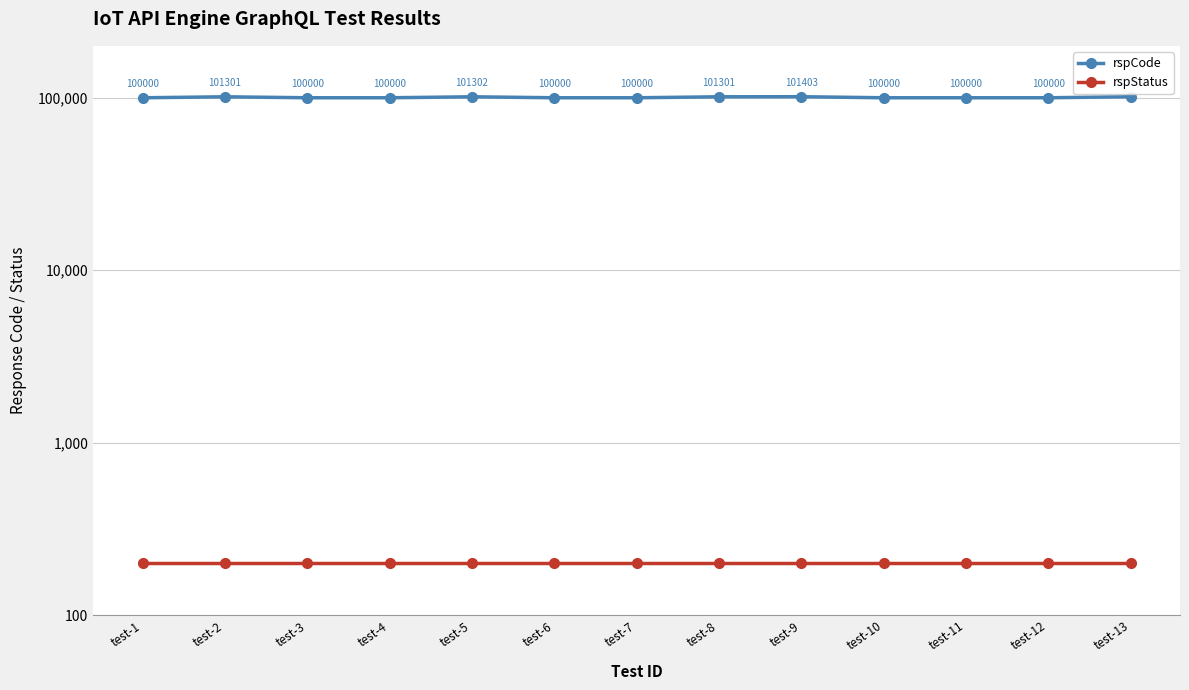

At which label is rspCode closest to 100701?

test-2